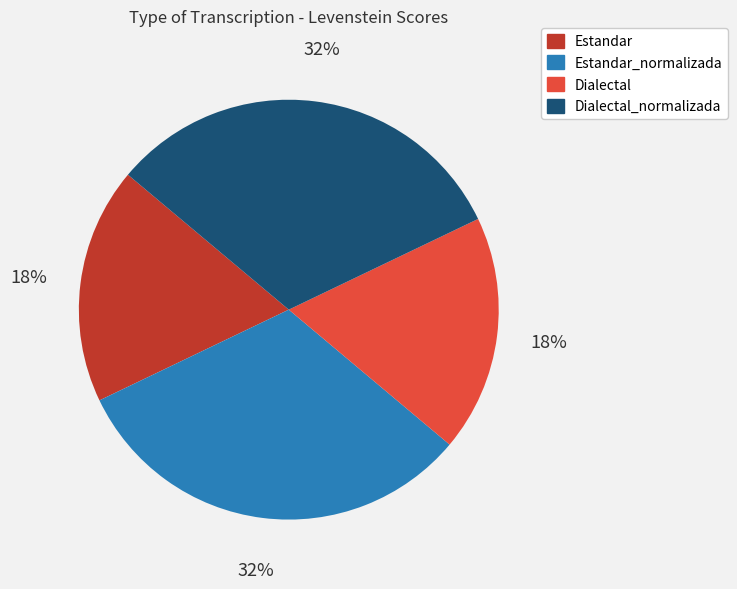

How many segments does this pie chart have?

4